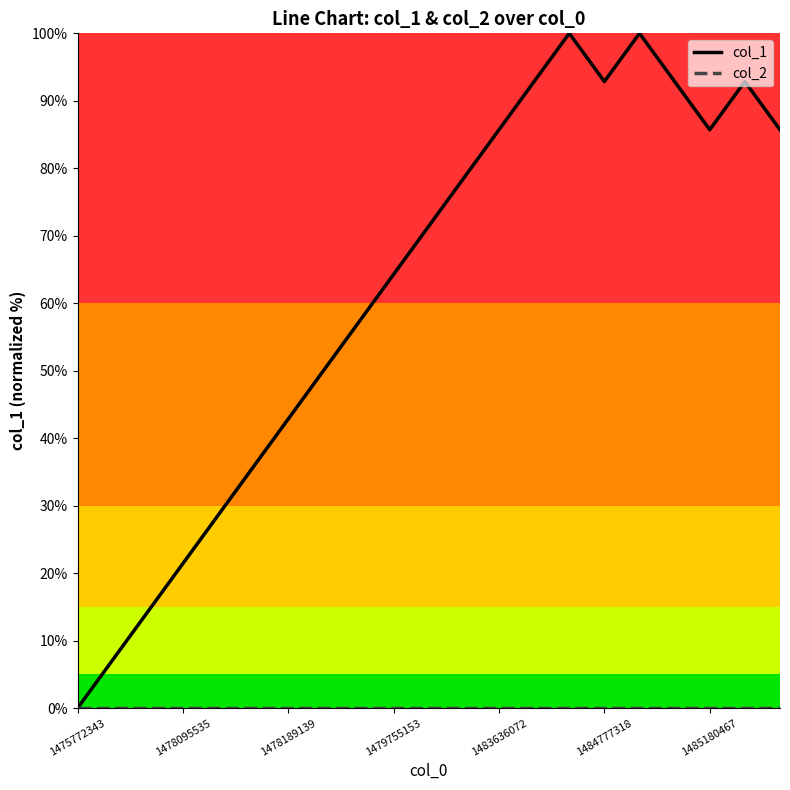

Which series has the largest range (max minus min)?

col_1